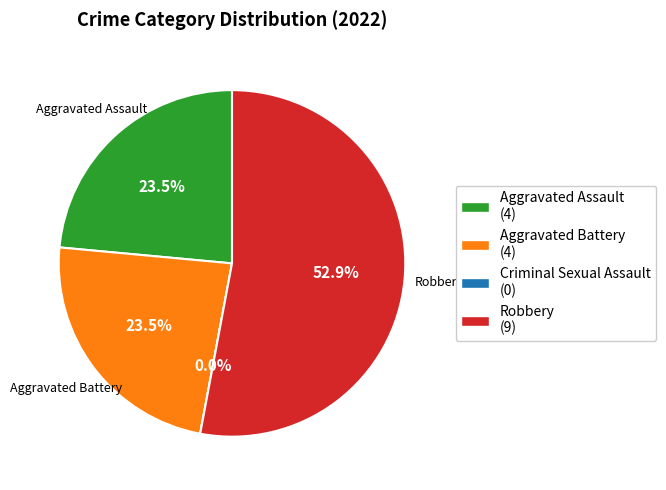

To the nearest percent, what is the combined percentage of Aggravated Battery and Criminal Sexual Assault?

24%